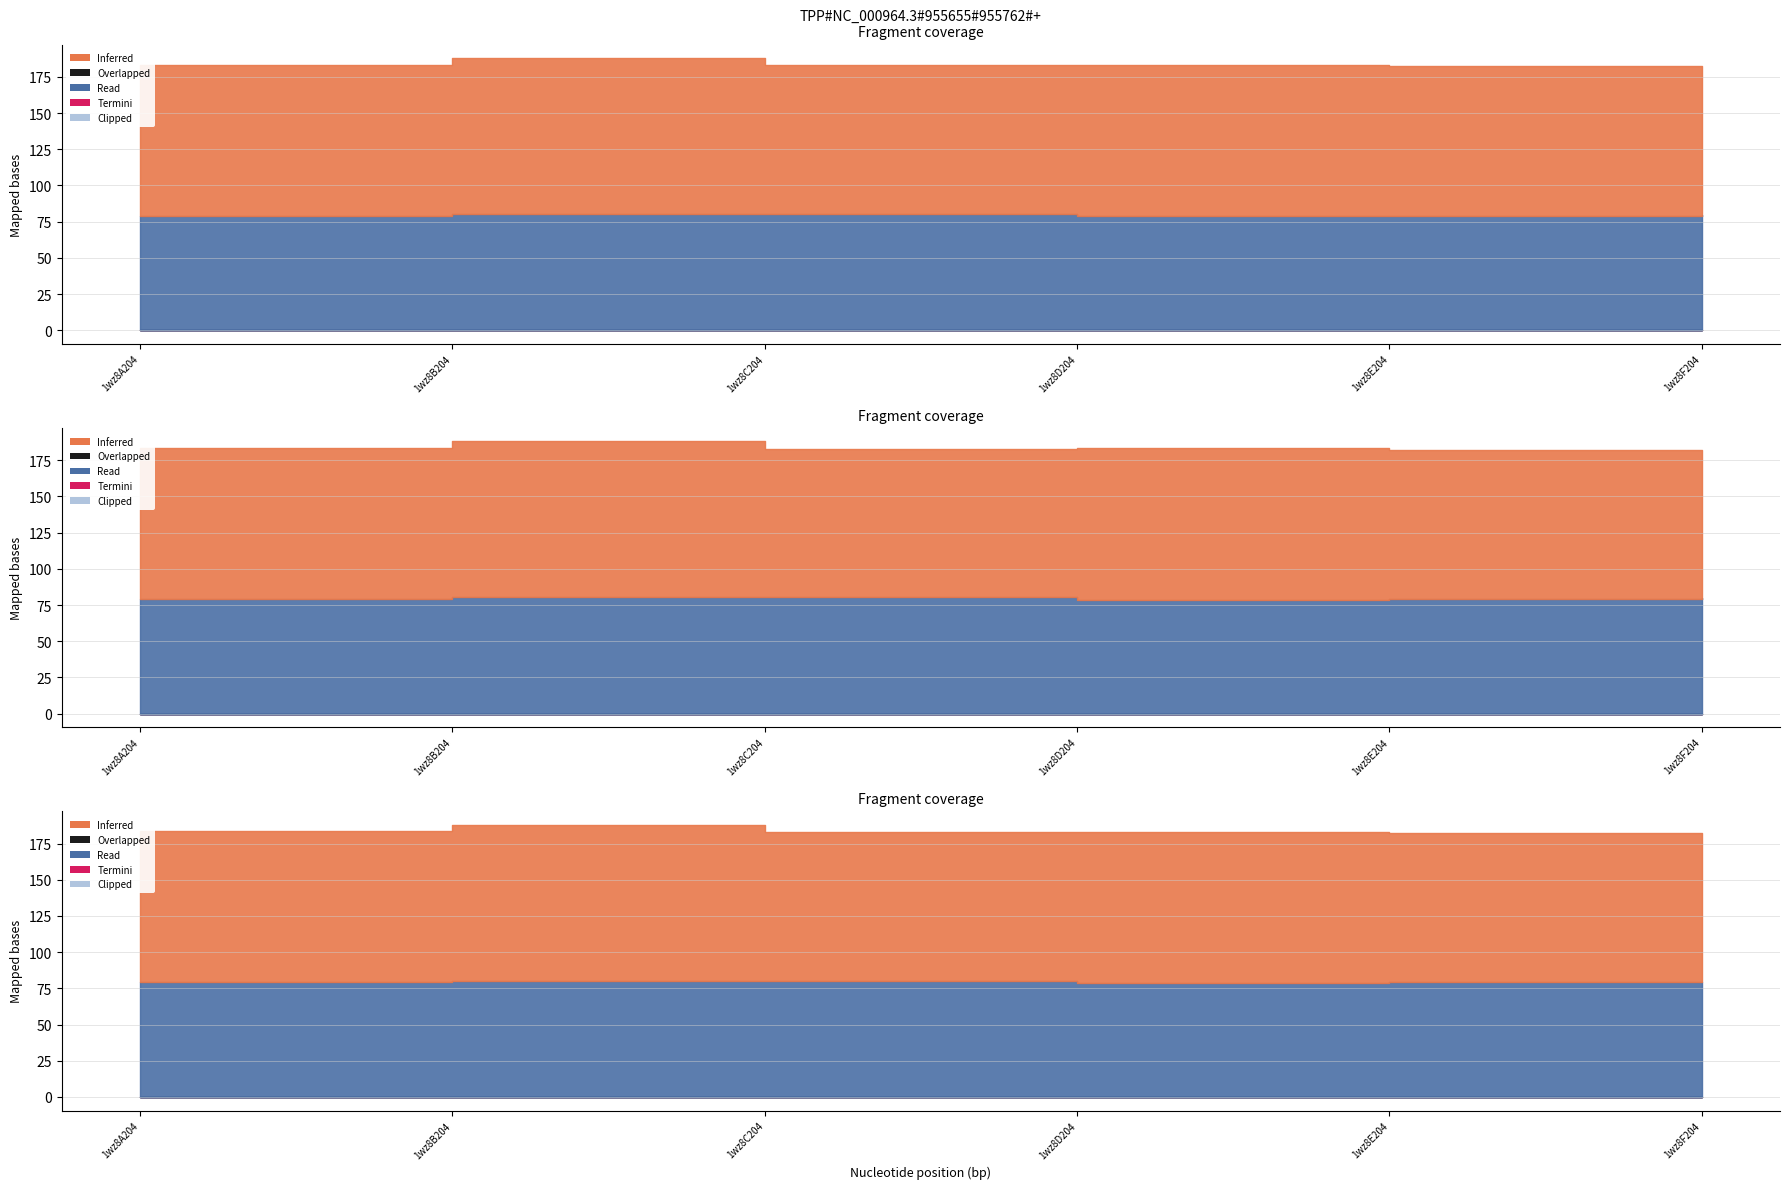

Reading left to right, what are all the values shown in this chart?

col_6: 1wz8A204=104.2	1wz8B204=107.7	1wz8C204=102.7	1wz8D204=104.6	1wz8E204=103.2	1wz8F204=98.8
col_7: 1wz8A204=79.2	1wz8B204=80.3	1wz8C204=80.4	1wz8D204=78.6	1wz8E204=79.2	1wz8F204=79.6
col_2: 1wz8A204=0.0	1wz8B204=0.0	1wz8C204=0.0	1wz8D204=0.0	1wz8E204=0.0	1wz8F204=0.0
col_3: 1wz8A204=0.0	1wz8B204=0.0	1wz8C204=0.0	1wz8D204=0.0	1wz8E204=0.0	1wz8F204=0.0
col_4: 1wz8A204=0.0	1wz8B204=0.0	1wz8C204=0.0	1wz8D204=0.0	1wz8E204=0.0	1wz8F204=0.0
col_5: 1wz8A204=0.0	1wz8B204=0.0	1wz8C204=0.0	1wz8D204=0.0	1wz8E204=0.0	1wz8F204=0.0